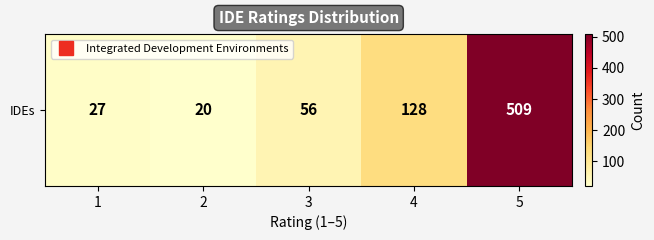

What is the difference between the maximum and minimum values?

489